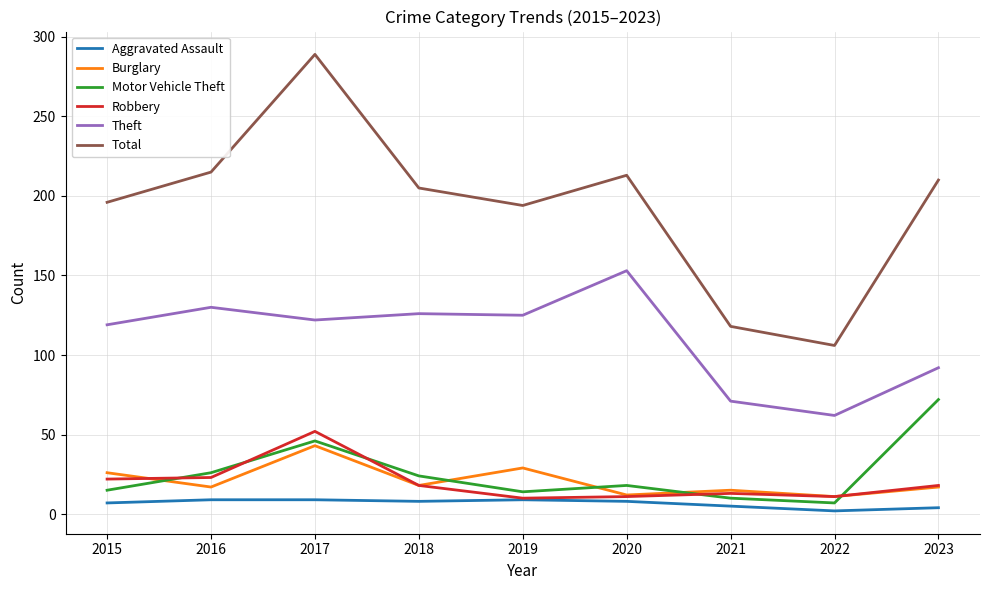

At which category does Theft reach its first local peak?

2016